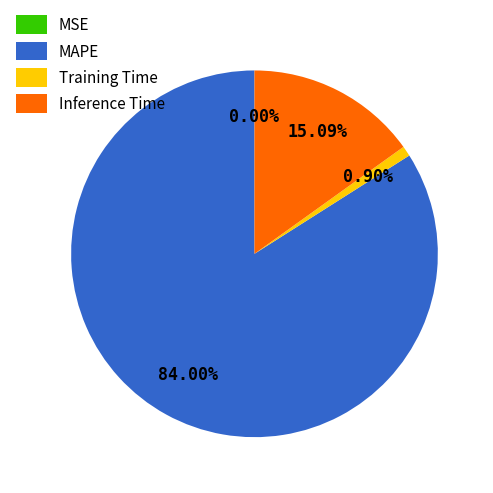

Is there any slice that represents more than half of the pie?

Yes